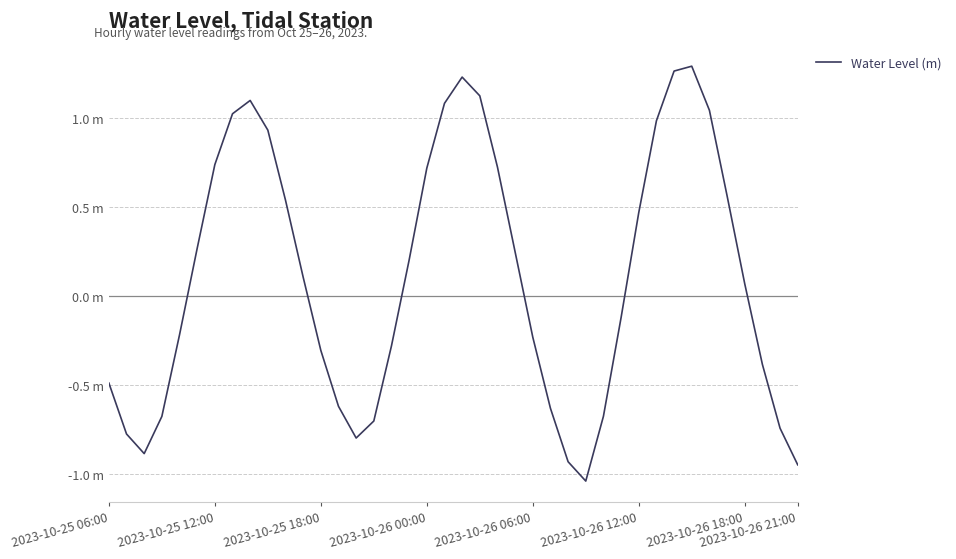

Does the chart have visible grid lines?

Yes